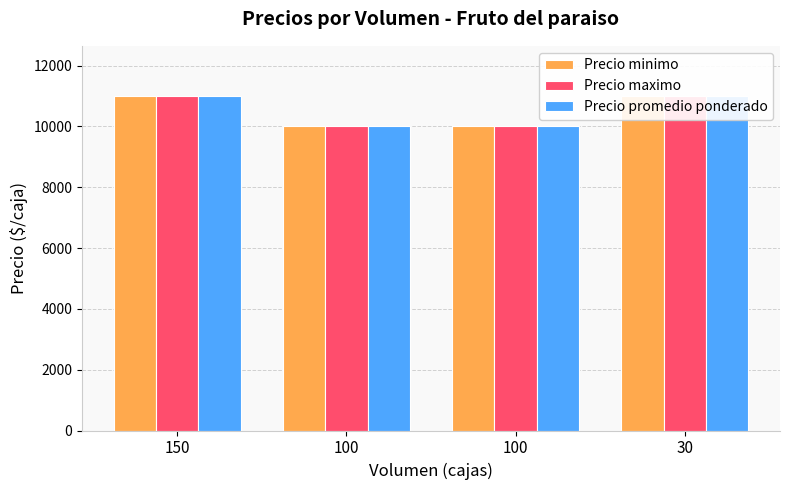

How many groups of bars are there?

4